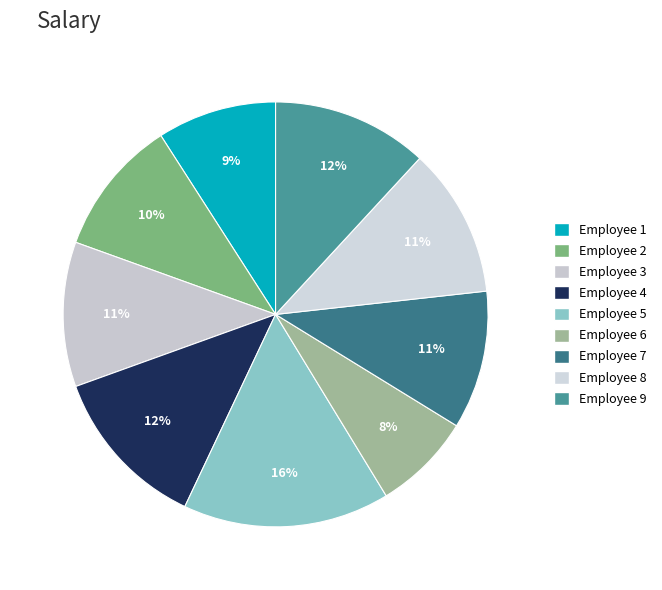

How many slices are in this pie chart?

9